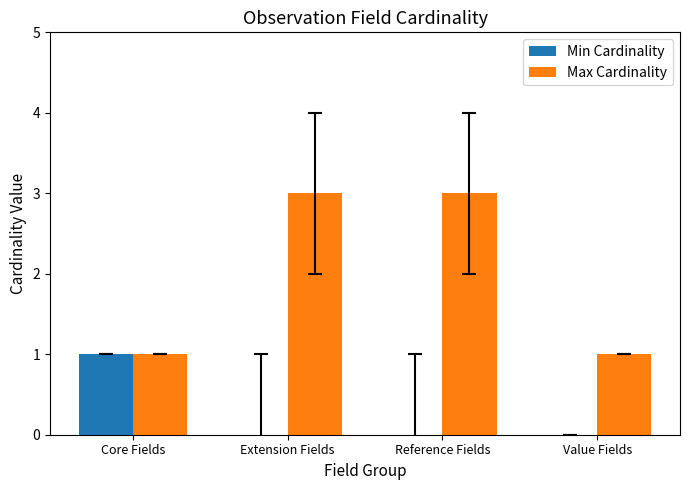

Which series changed the most between Core Fields and Reference Fields?

Max Cardinality